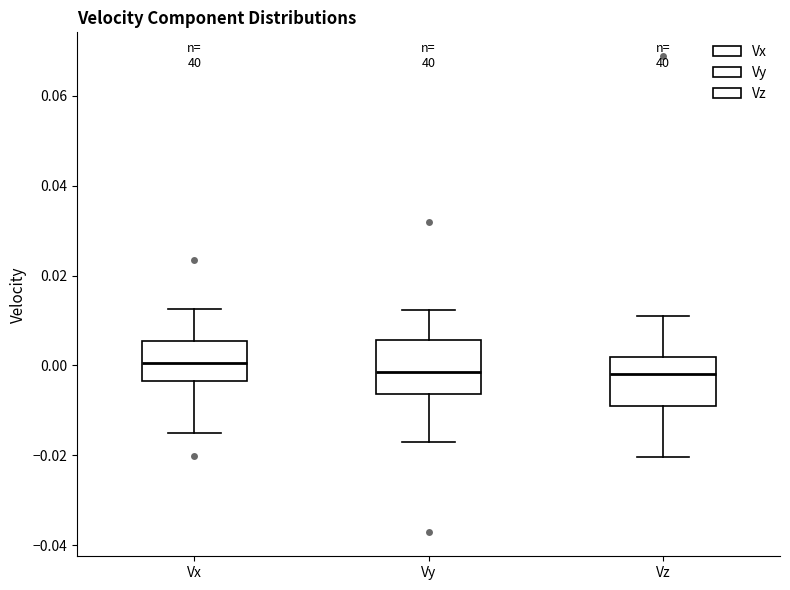

Reading left to right, transcribe this box plot: for each box, give where its median line is, the range the box spans, and where its two whiskers end, as read against the y-axis. The values are not printed on the chart, so give them approximately, as read against the axis.

Vx: median 0.000, box -0.004 to 0.006, whiskers -0.014 to 0.012
Vy: median -0.002, box -0.006 to 0.006, whiskers -0.018 to 0.012
Vz: median -0.002, box -0.008 to 0.002, whiskers -0.020 to 0.012